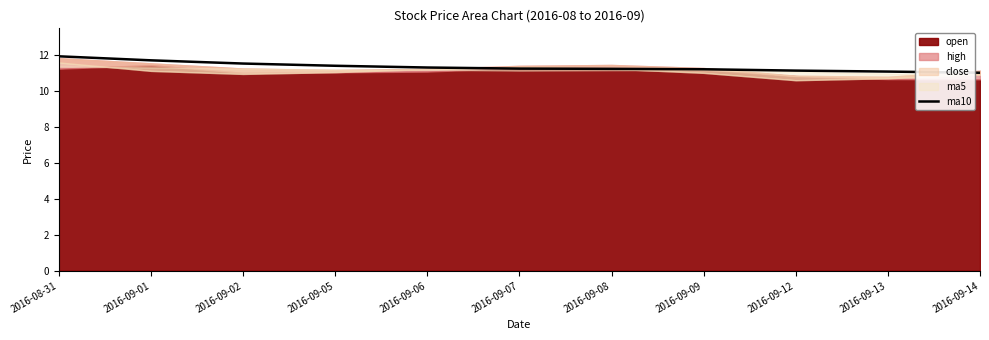

True or false: ma10 has a value of 15.8 at 2016-09-13.

False